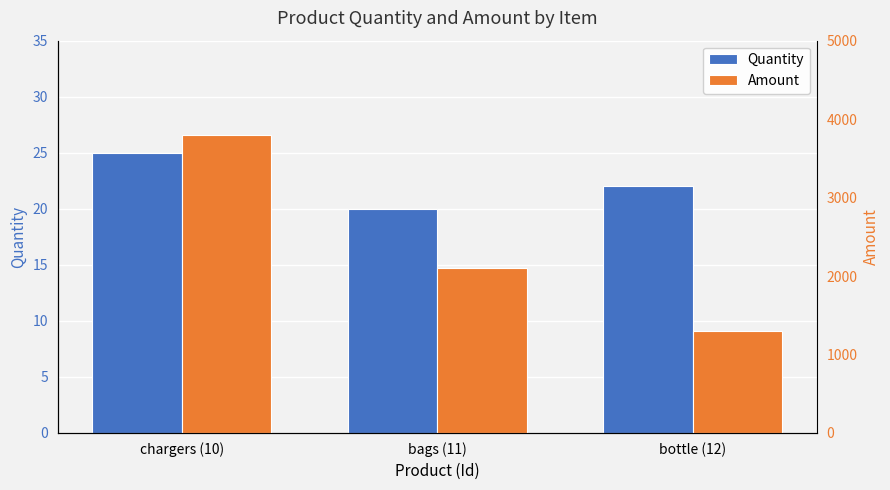

List the series in order of their peak value, lowest first.

Quantity, Amount